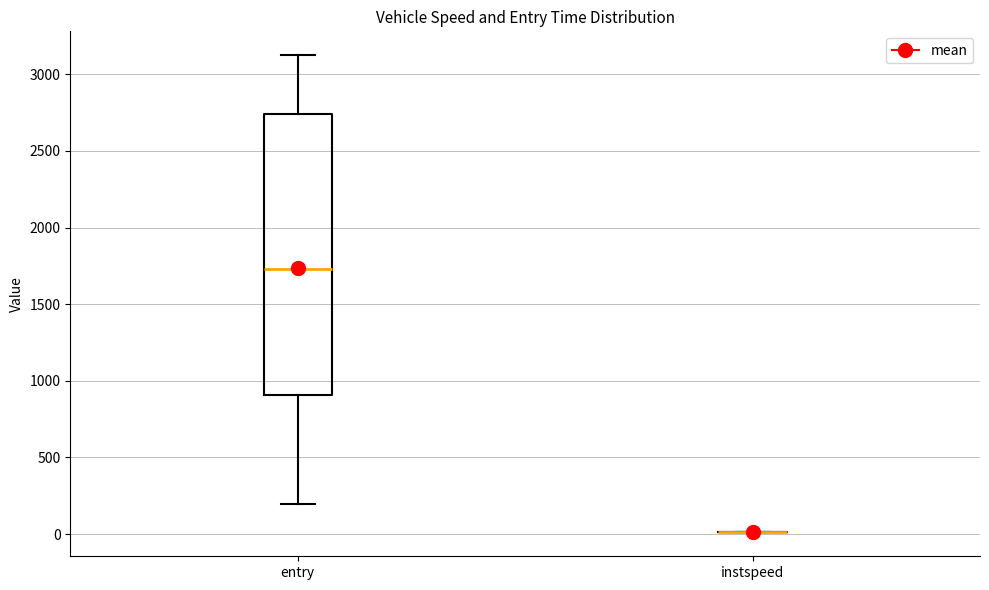

Reading left to right, transcribe this box plot: for each box, give where its median line is, the range the box spans, and where its two whiskers end, as read against the y-axis. The values are not printed on the chart, so give them approximately, as read against the axis.

entry: median 1750, box 900 to 2750, whiskers 200 to 3100
instspeed: box collapsed to a line at 0, whiskers 0 to 0